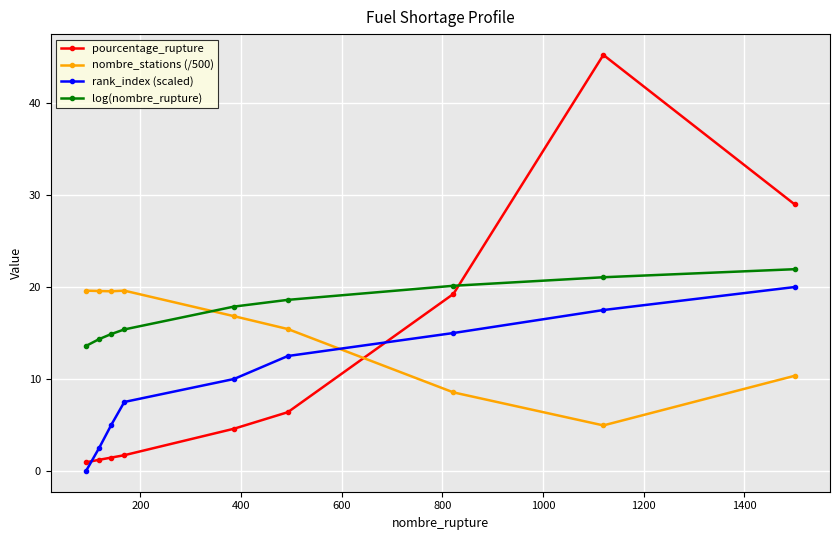

What is the value of the nombre_stations (/500) point at the 8th from the left?

5.0